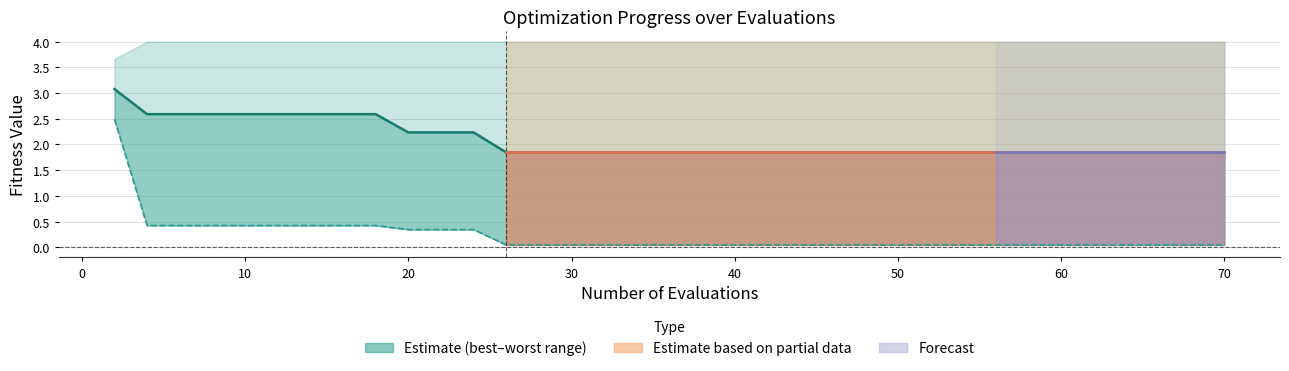

Is the value of mean at 4 greater than the value of best at 13?

Yes